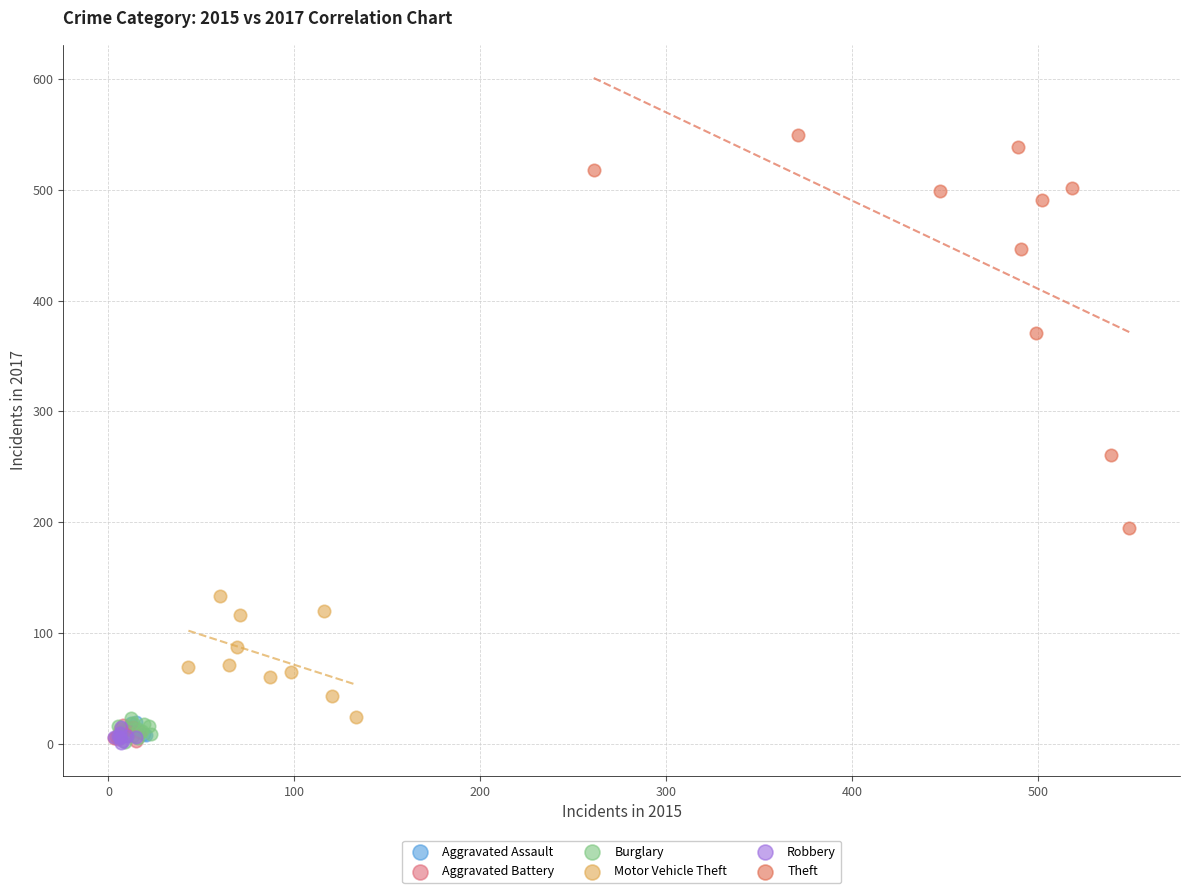

What are all the series names shown in the legend?

Aggravated Assault, Aggravated Battery, Burglary, Motor Vehicle Theft, Robbery, Theft